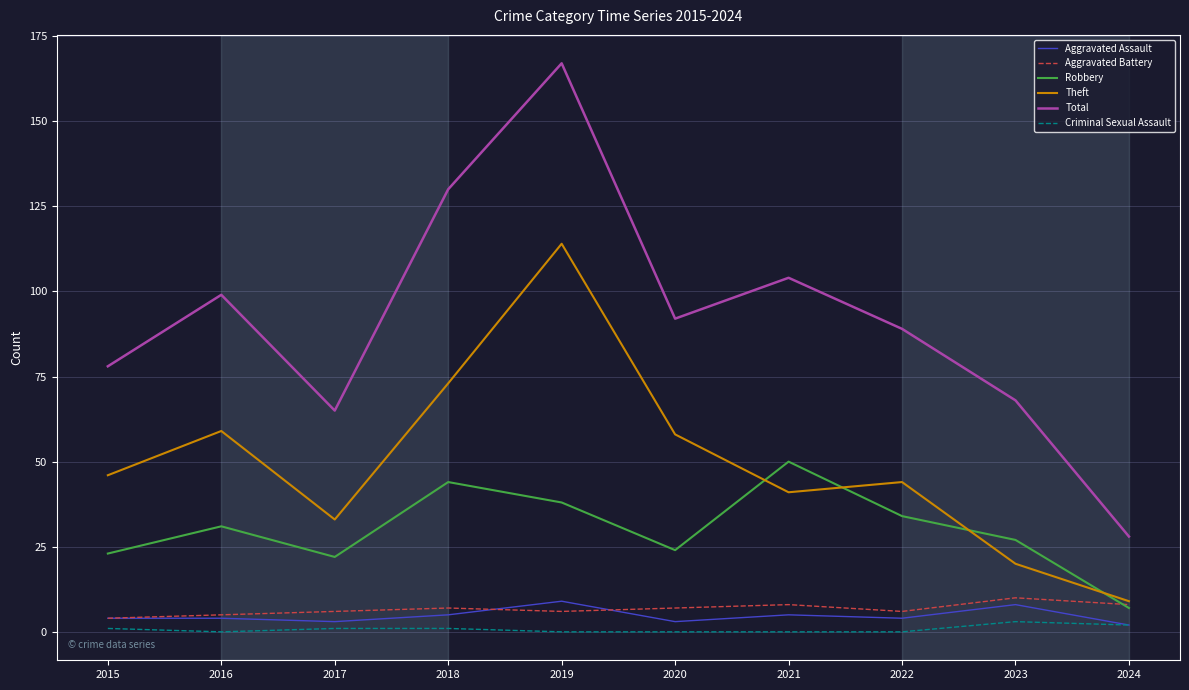

How many lines are shown in the chart?

6